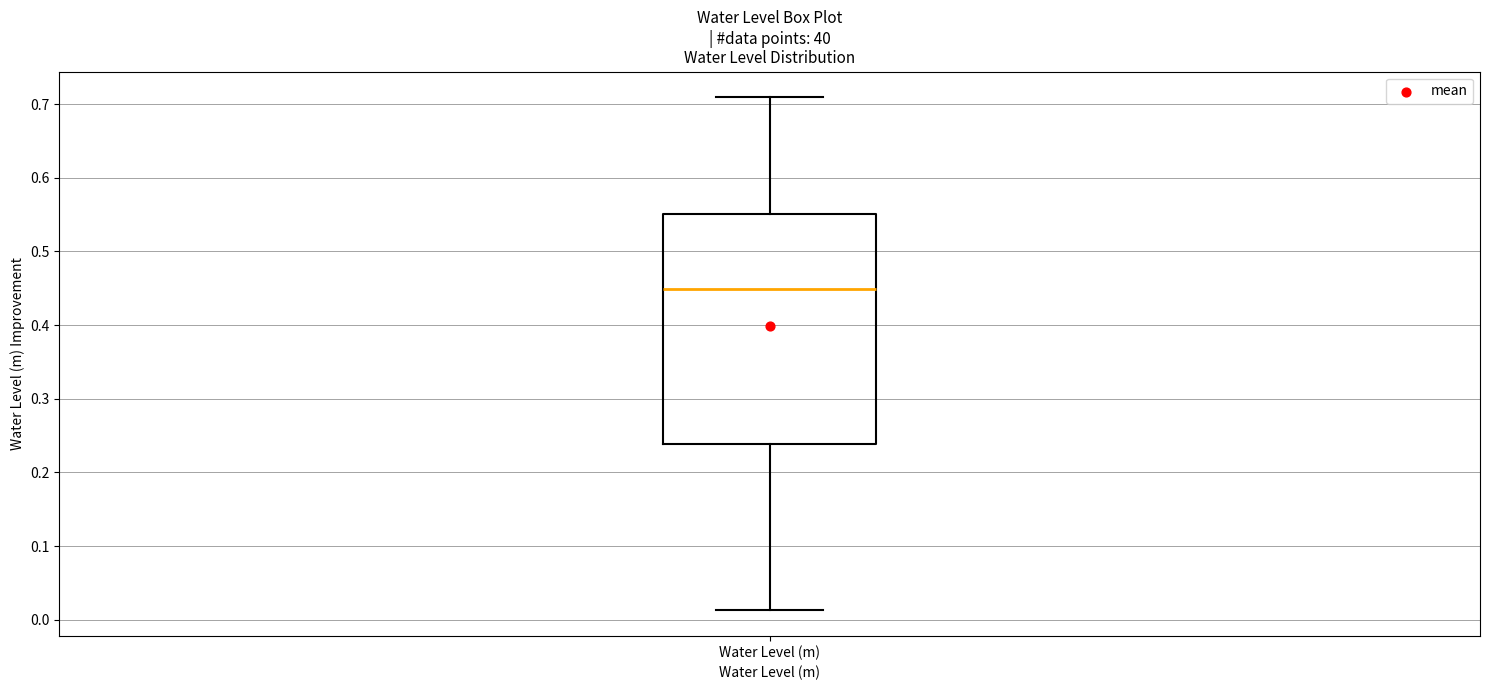

Transcribe this box plot: give where the median line is, the range the box spans, and where the two whiskers end, as read against the y-axis. The values are not printed on the chart, so give them approximately, as read against the axis.

median 0.45, box 0.24 to 0.55, whiskers 0.01 to 0.71